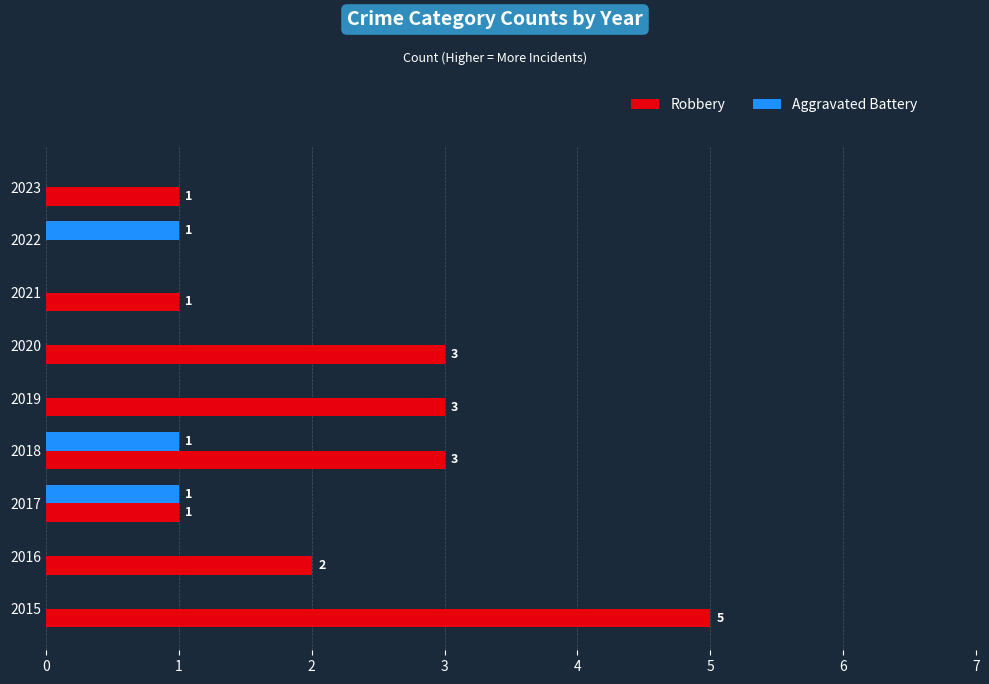

Which series has the largest total across all categories?

Robbery